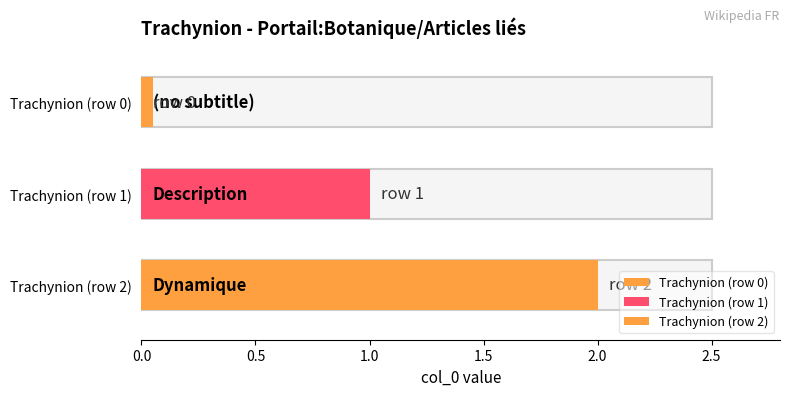

What position from the right is Trachynion (row 0)?

3